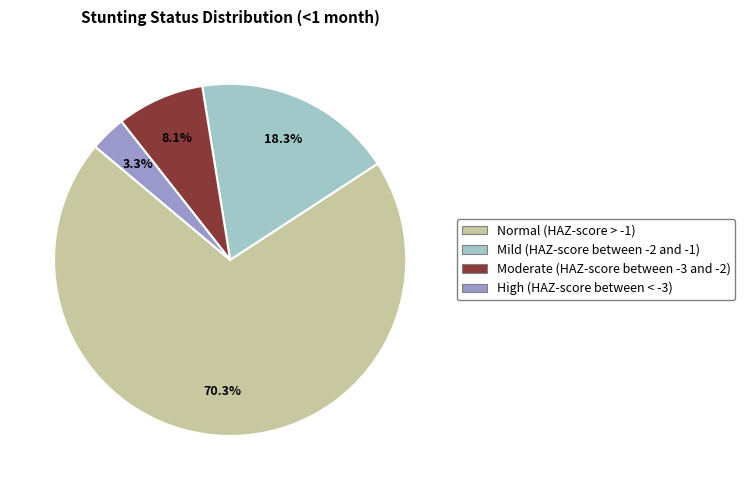

To the nearest percent, what portion does Mild (HAZ-score between -2 and -1) represent?

18%